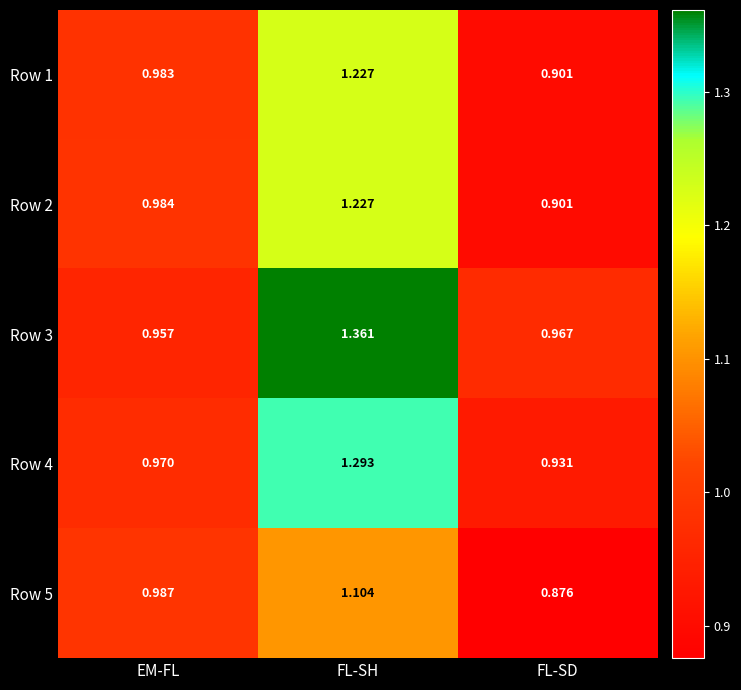

Which series has the widest spread of values?

Row 3